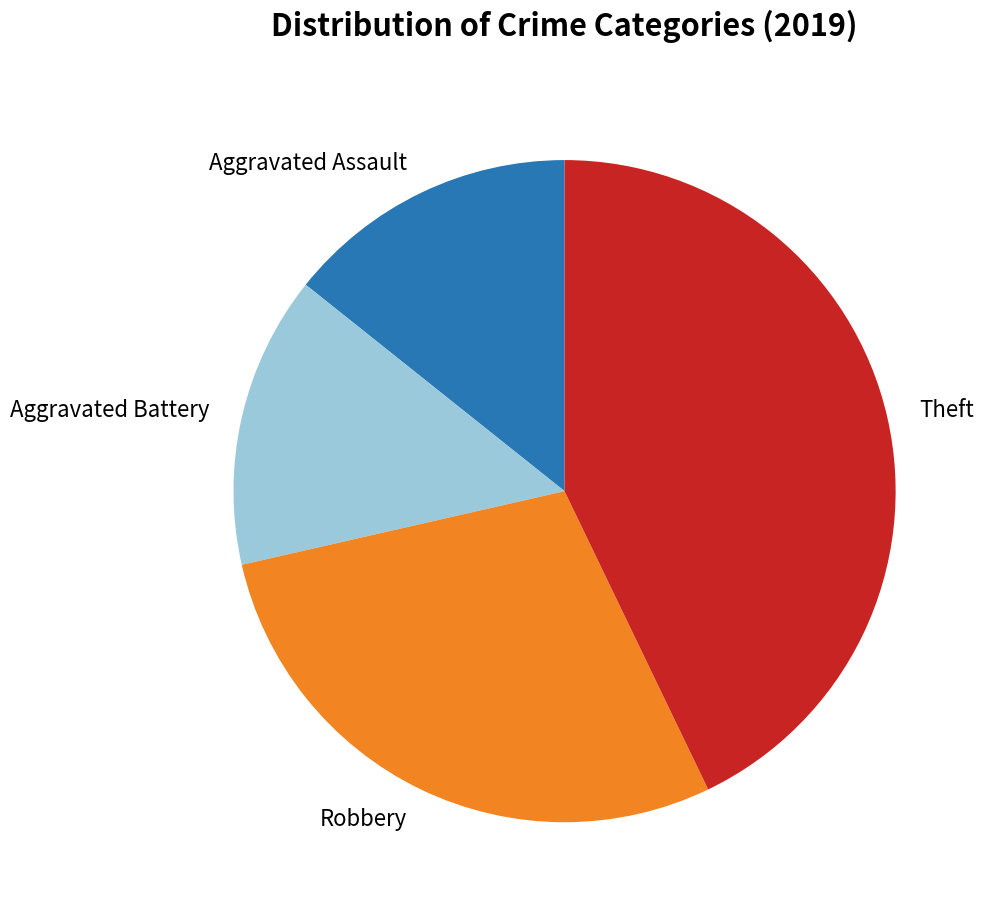

Is there a majority slice in this chart?

No